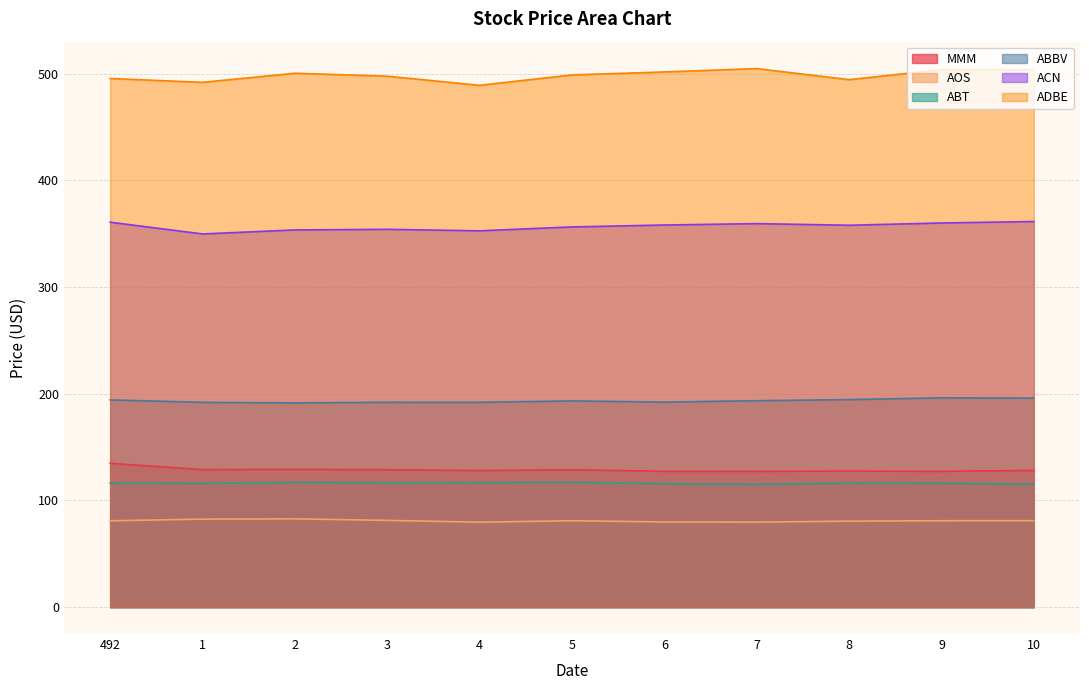

Where is AOS nearest to the value 81?

10